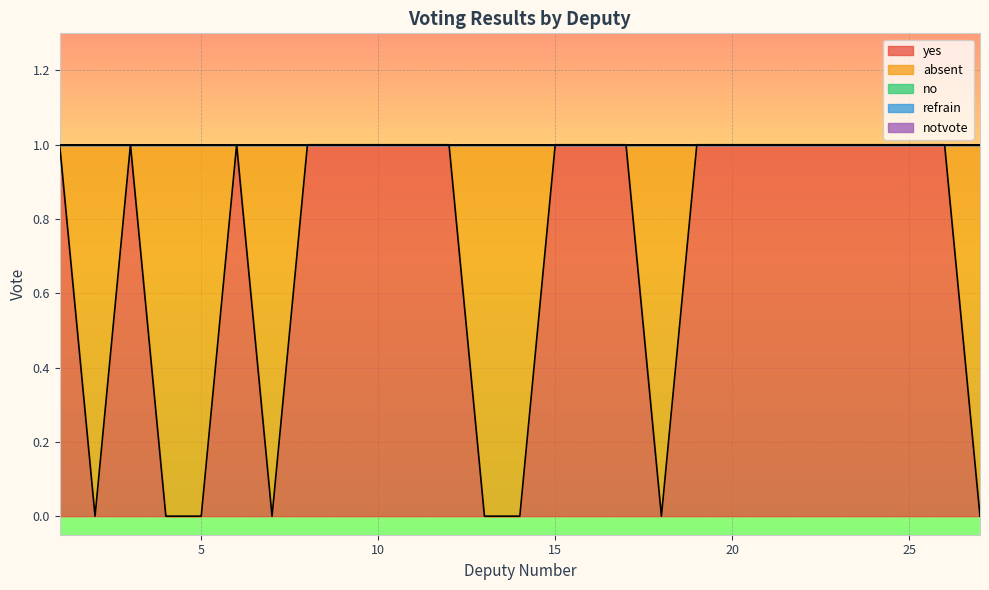

Where is no nearest to the value 0?

1